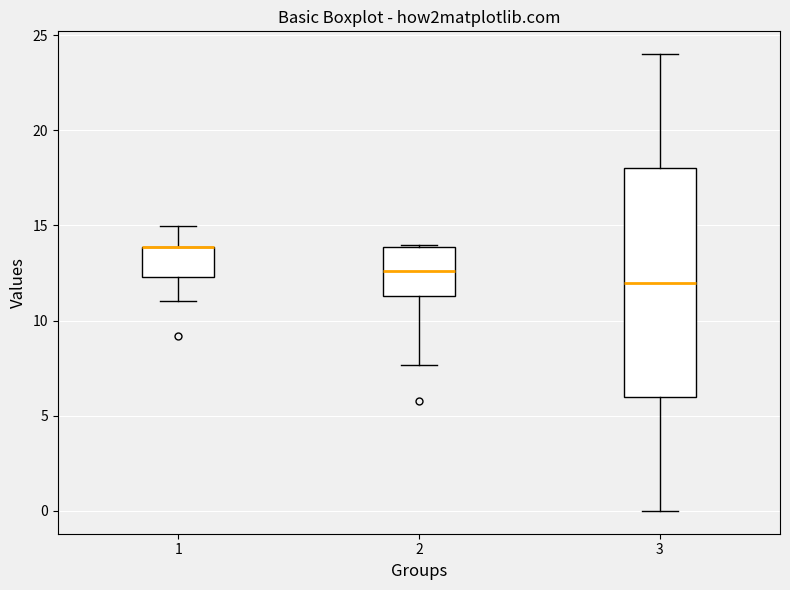

Where does the lower whisker of the box at x = 3 end on the y-axis? The values are not printed on the chart, so give them approximately, as read against the axis.

0.0